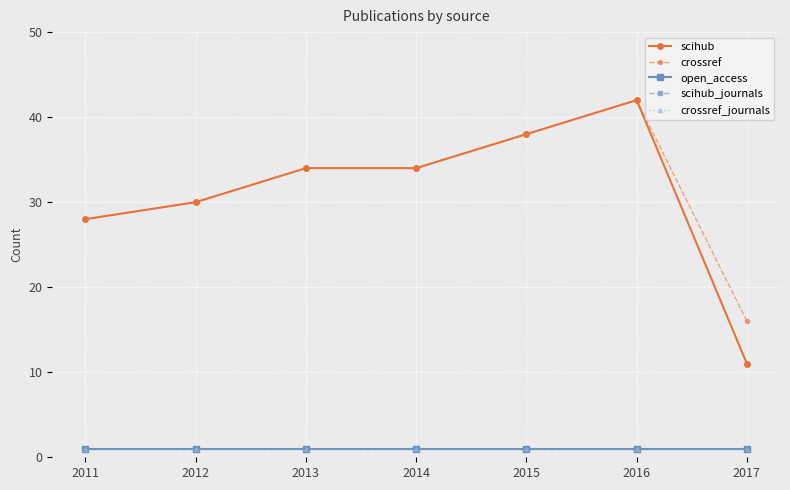

Reading left to right, transcribe all the data shown in this chart.

scihub: 2011=28	2012=30	2013=34	2014=34	2015=38	2016=42	2017=11
crossref: 2011=28	2012=30	2013=34	2014=34	2015=38	2016=42	2017=16
open_access: 2011=1	2012=1	2013=1	2014=1	2015=1	2016=1	2017=1
scihub_journals: 2011=1	2012=1	2013=1	2014=1	2015=1	2016=1	2017=1
crossref_journals: 2011=1	2012=1	2013=1	2014=1	2015=1	2016=1	2017=1